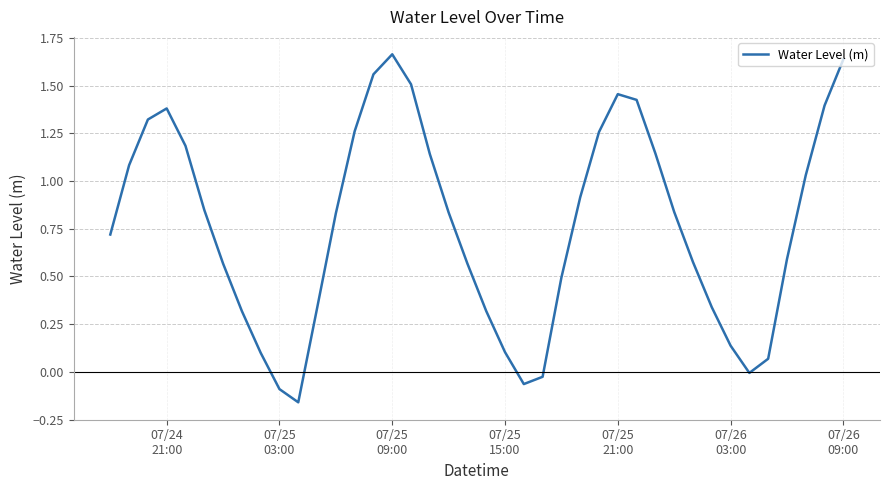

Reading left to right, extract all data points from this chart.

0.7	1.1	1.3	1.4	1.2	0.8	0.6	0.3	0.1	-0.1	-0.2	0.3	0.8	1.3	1.6	1.7	1.5	1.1	0.8	0.6	0.3	0.1	-0.1	-0.0	0.5	0.9	1.3	1.5	1.4	1.1	0.8	0.6	0.3	0.1	-0.0	0.1	0.6	1.0	1.4	1.6